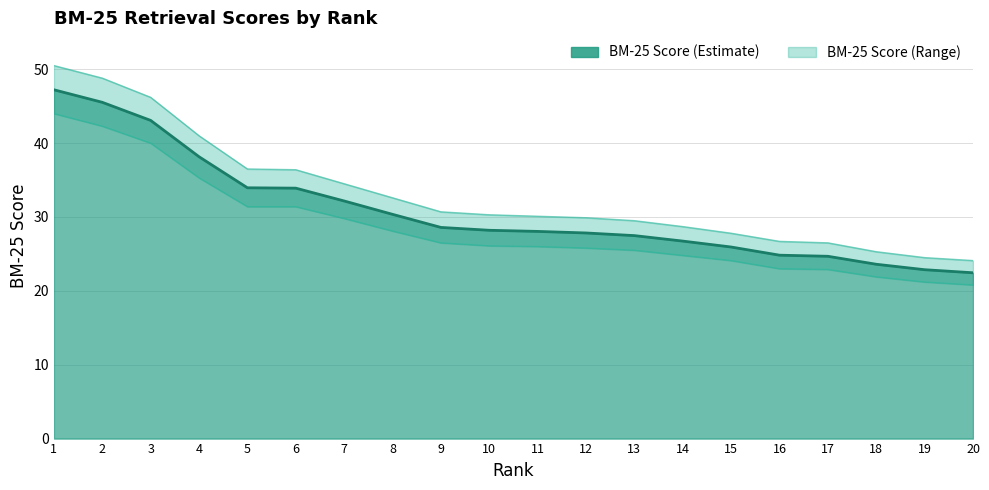

How many lines are shown in the chart?

3